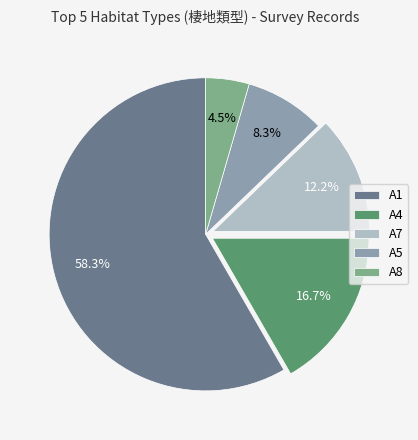

What percentage is the A1 slice, to the nearest percent?

58%